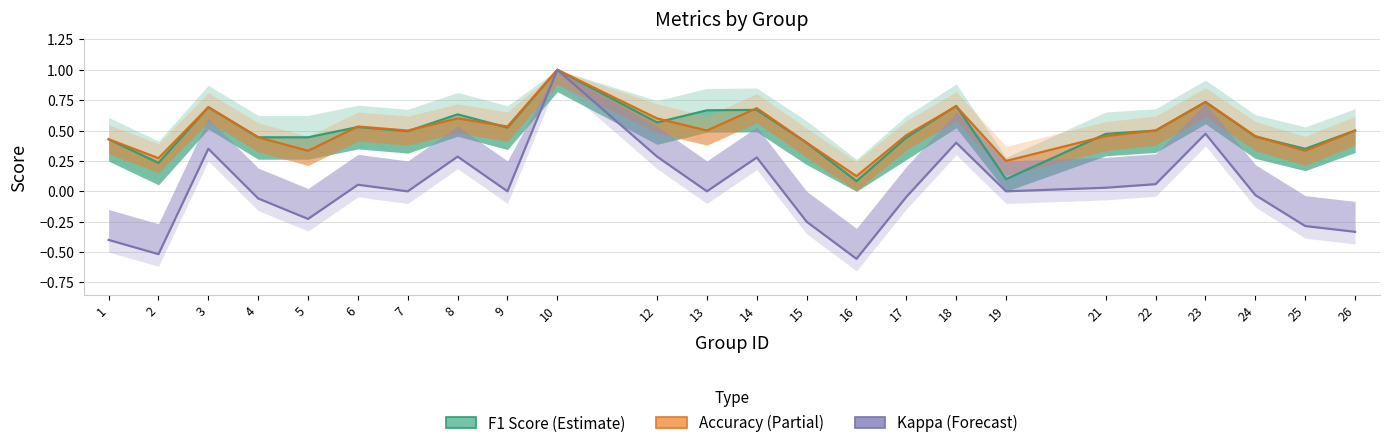

At which category is the sum across all series the highest?

10